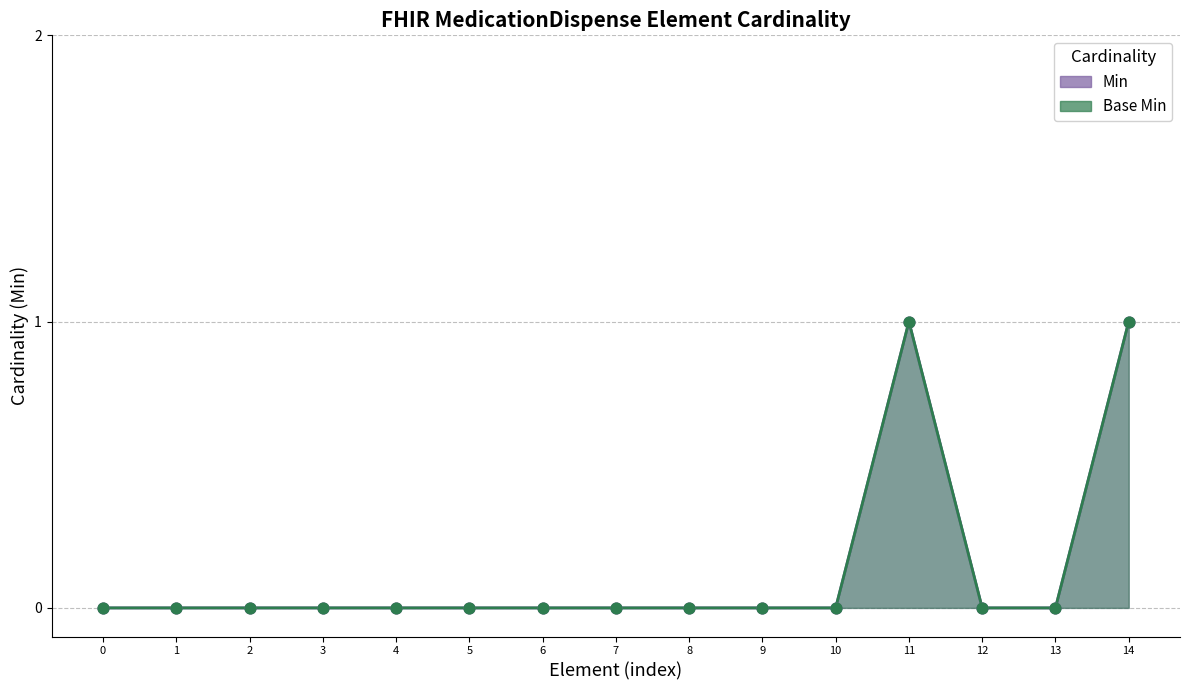

At how many categories does at least one series exceed 0?

2